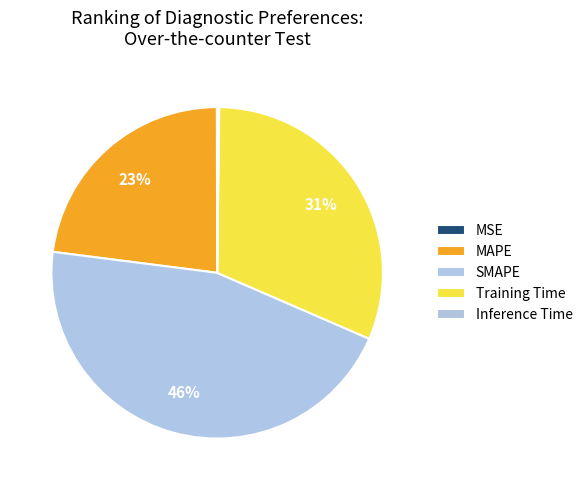

Which slice is the largest?

SMAPE